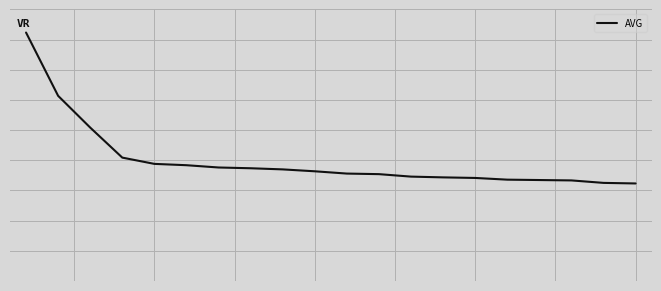

What is the value of the 15th point from the left?

-0.3